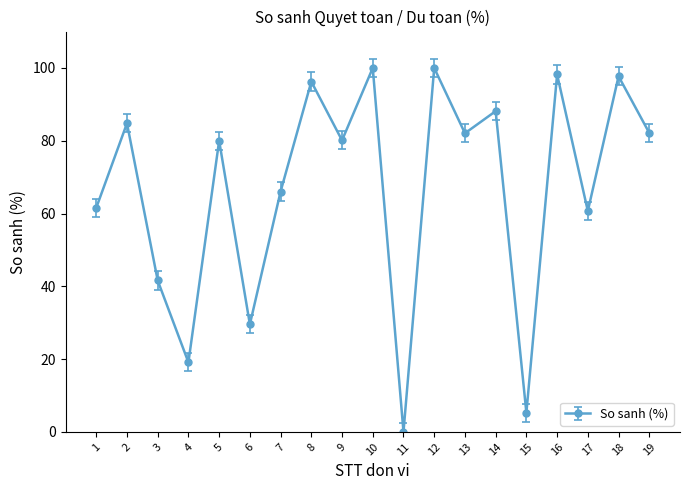

What is the change in value from 3 to 11?

-41.6